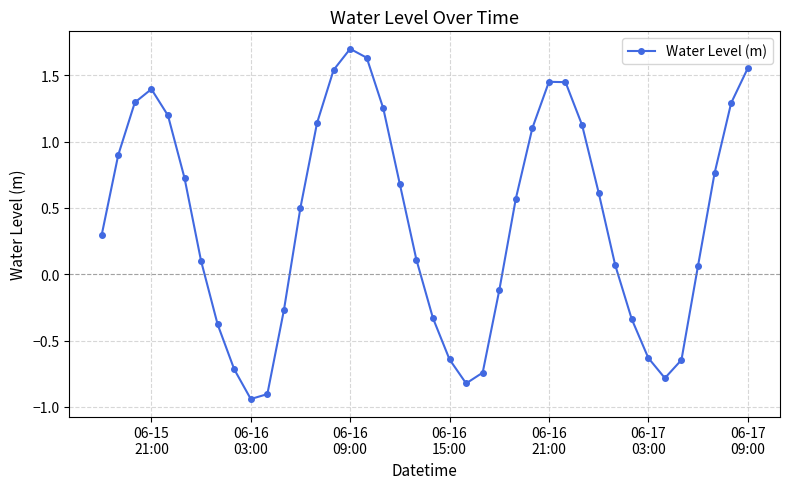

What is the value of the 2nd point from the left?

0.9